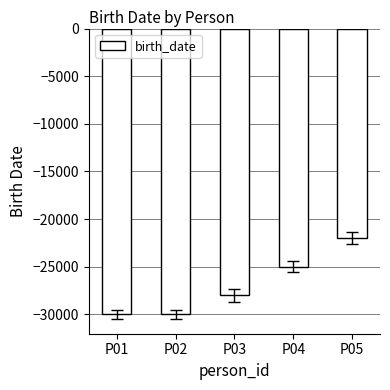

Are the bars horizontal?

No